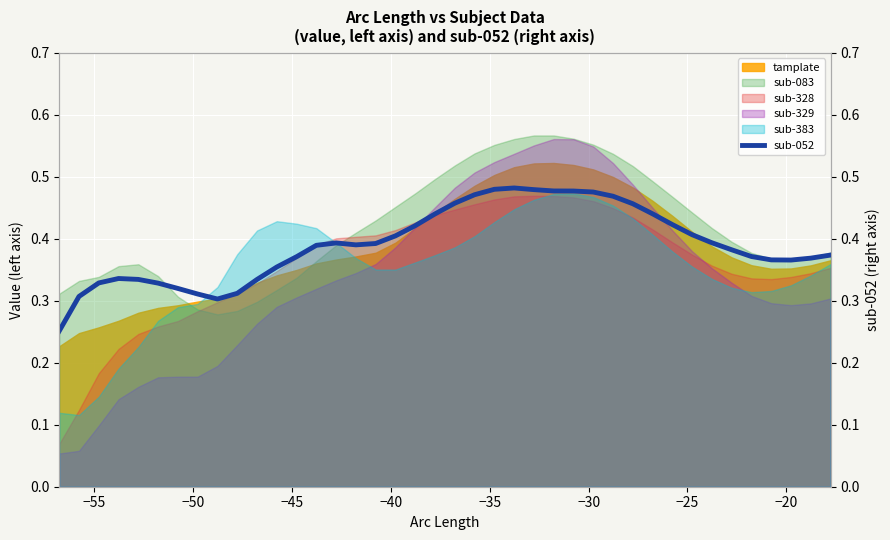

Where is the first local maximum?

−45